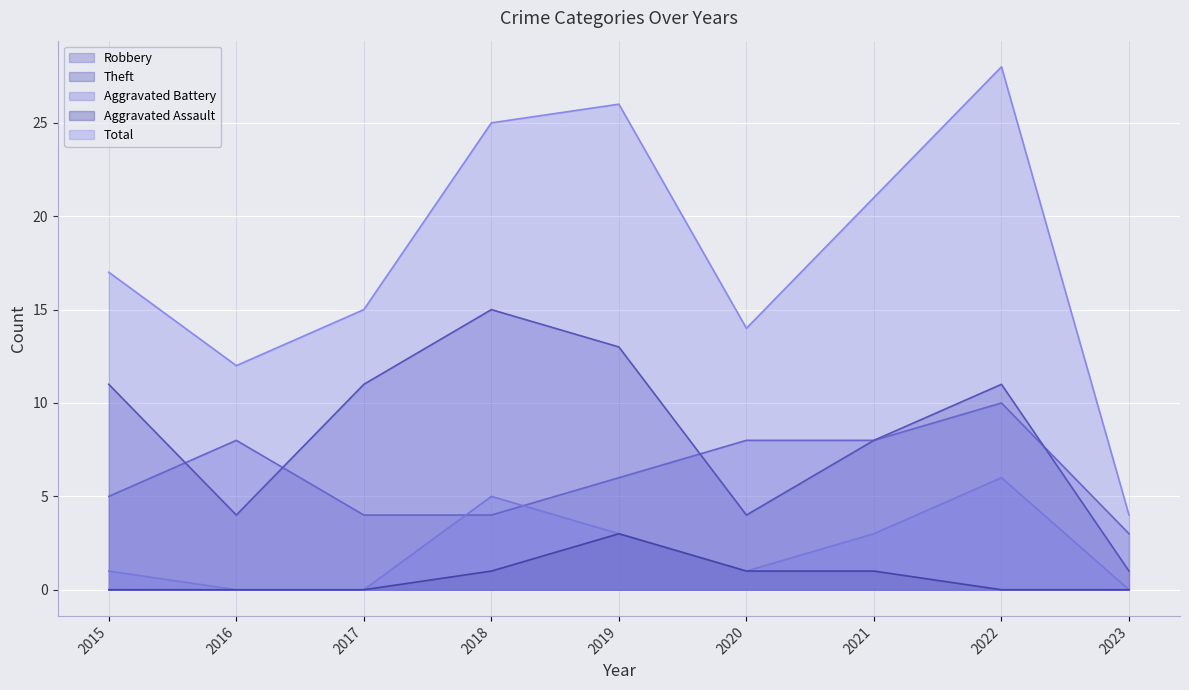

Between 2017 and 2022, which is larger?

2022